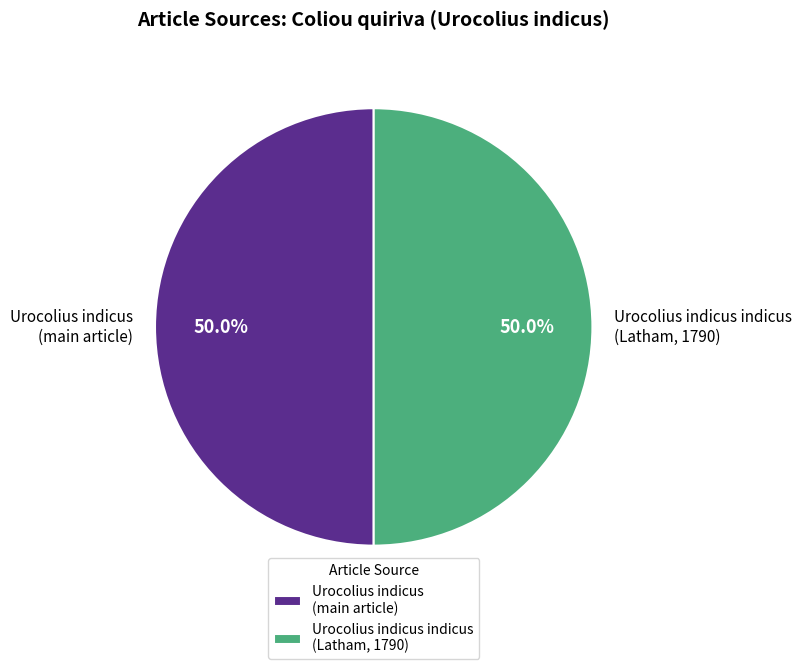

Approximately how many times larger is the value at Urocolius indicus (main article) compared to Urocolius indicus indicus (Latham, 1790)?

1.0